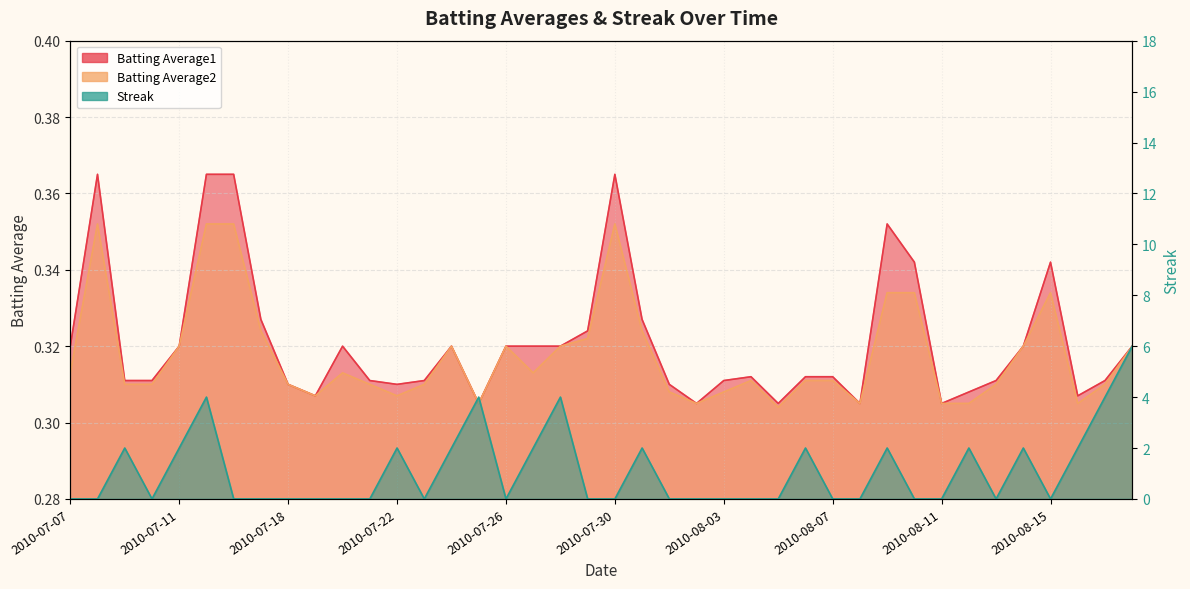

What value does the Batting Average1 series have at 2010-08-10?

0.3